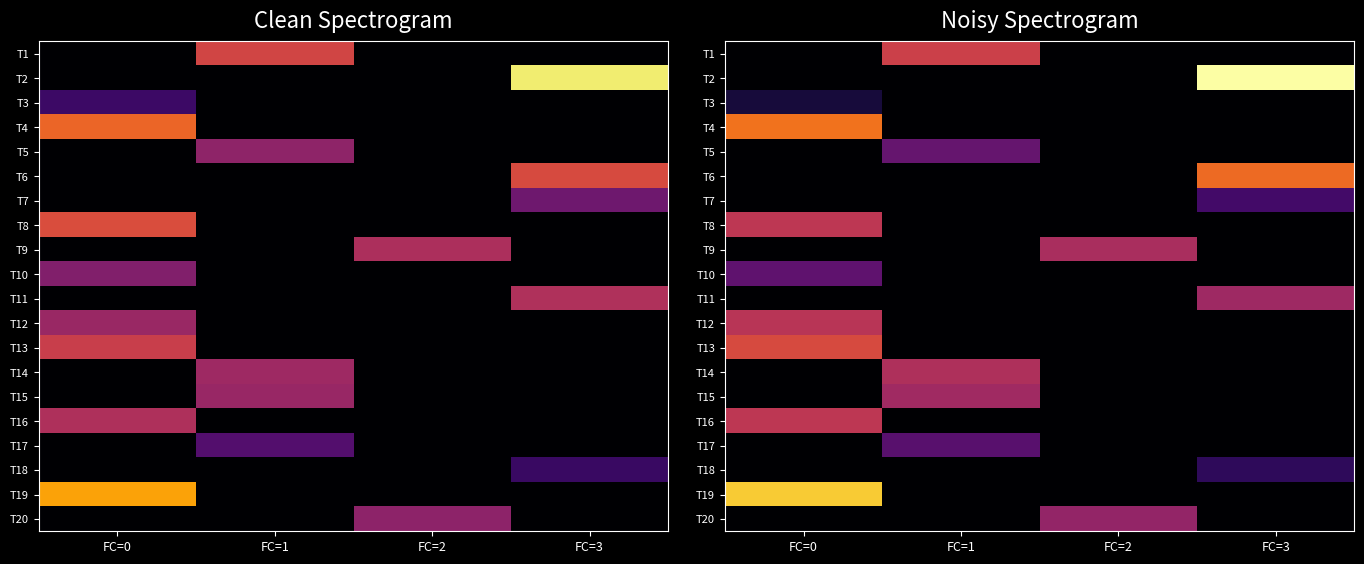

How many data points in T4 are above 0?

1